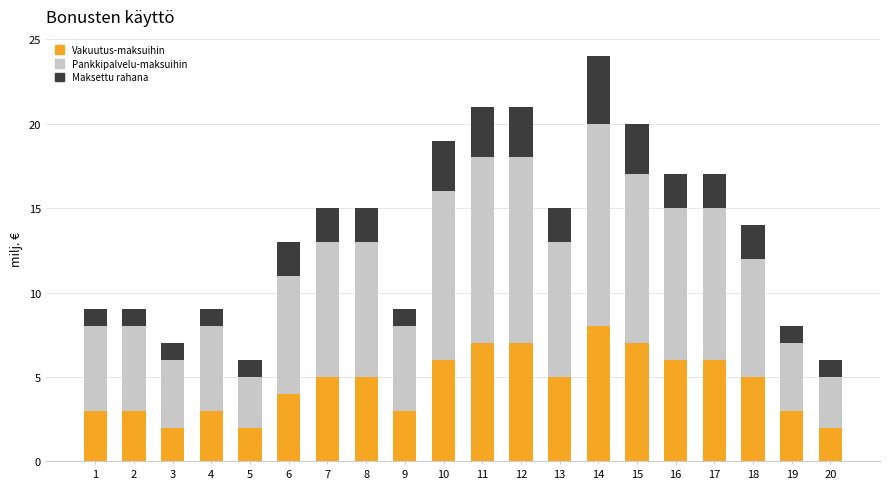

True or false: Vakuutus-maksuihin has a value of 4 at 6.

True